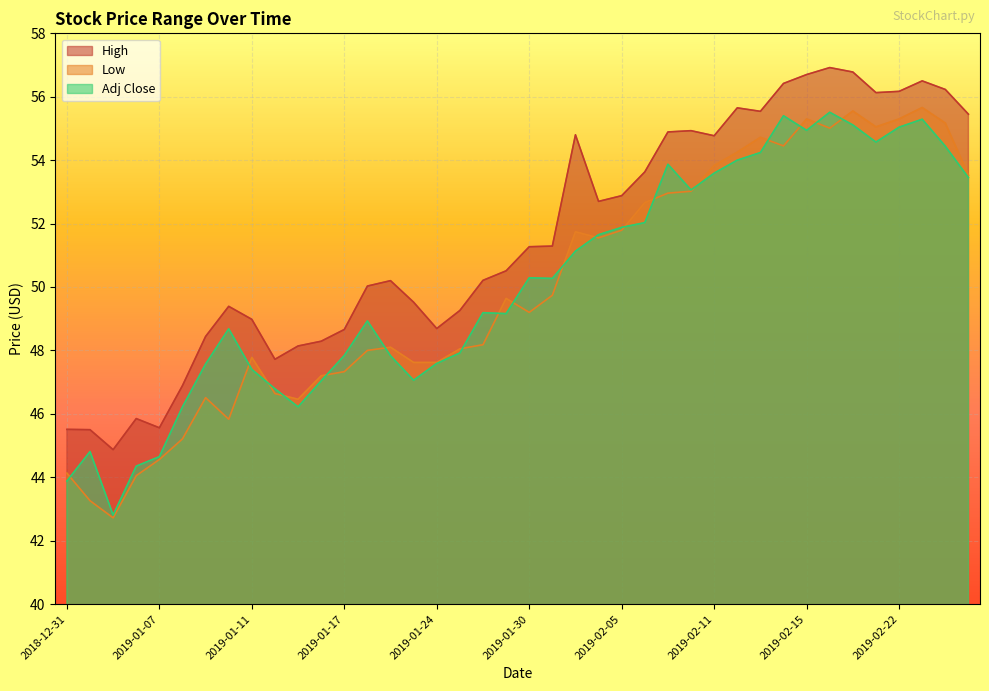

What is the difference between the High values at 2019-01-24 and 2019-02-07?

6.2